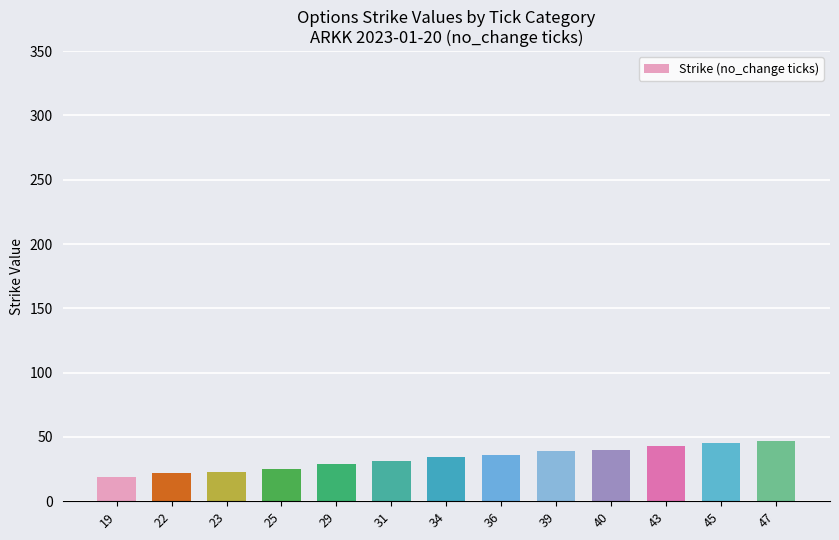

What is the change in value from 25 to 47?

+22